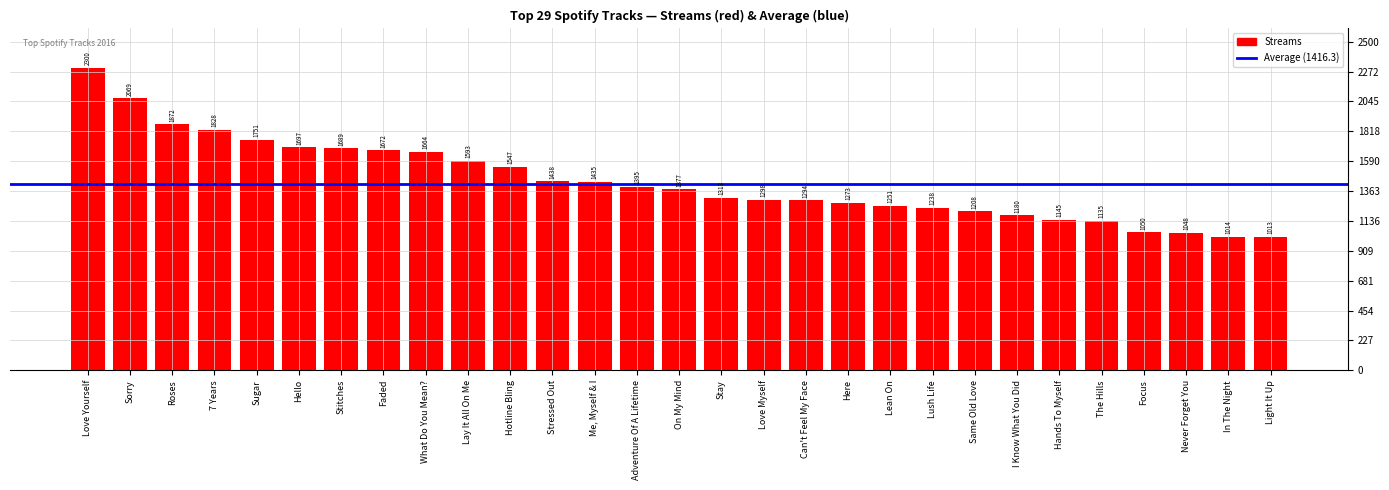

List the labels in order of value, largest first.

Love Yourself, Sorry, Roses, 7 Years, Sugar, Hello, Stitches, Faded, What Do You Mean?, Lay It All On Me, Hotline Bling, Stressed Out, Me, Myself & I, Adventure Of A Lifetime, On My Mind, Stay, Love Myself, Can't Feel My Face, Here, Lean On, Lush Life, Same Old Love, I Know What You Did, Hands To Myself, The Hills, Focus, Never Forget You, In The Night, Light It Up